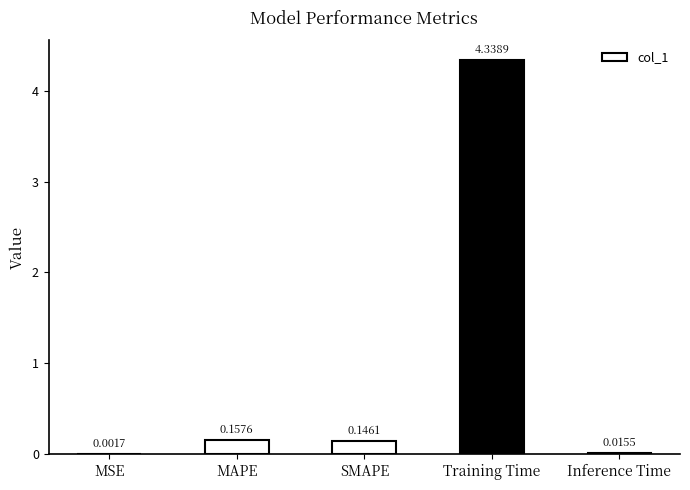

What is the sum of all values?

4.7